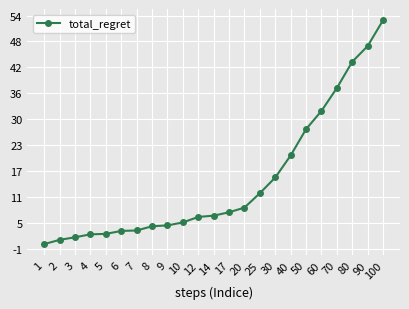

What is the change in value from 7 to 20?

+5.4